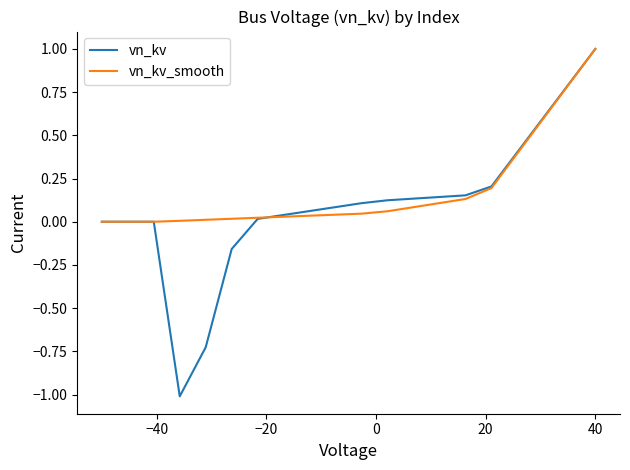

Which series has the largest range (max minus min)?

vn_kv